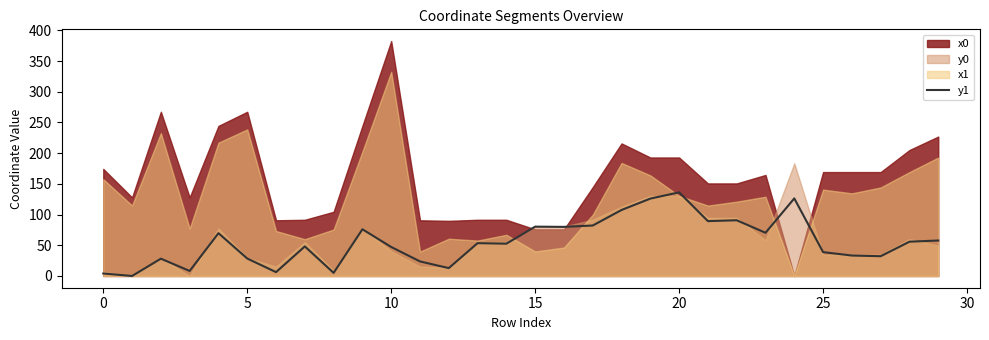

True or false: y1 has a value of 136.2 at 20.

True